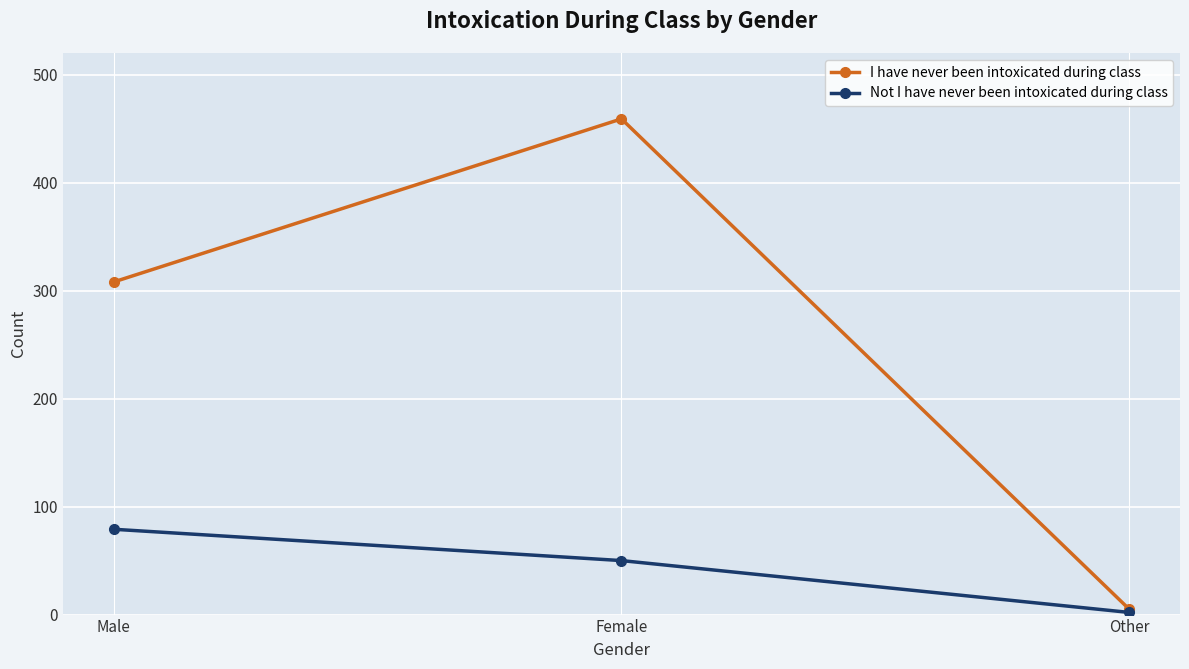

Where is I have never been intoxicated during class nearest to the value 232?

Male